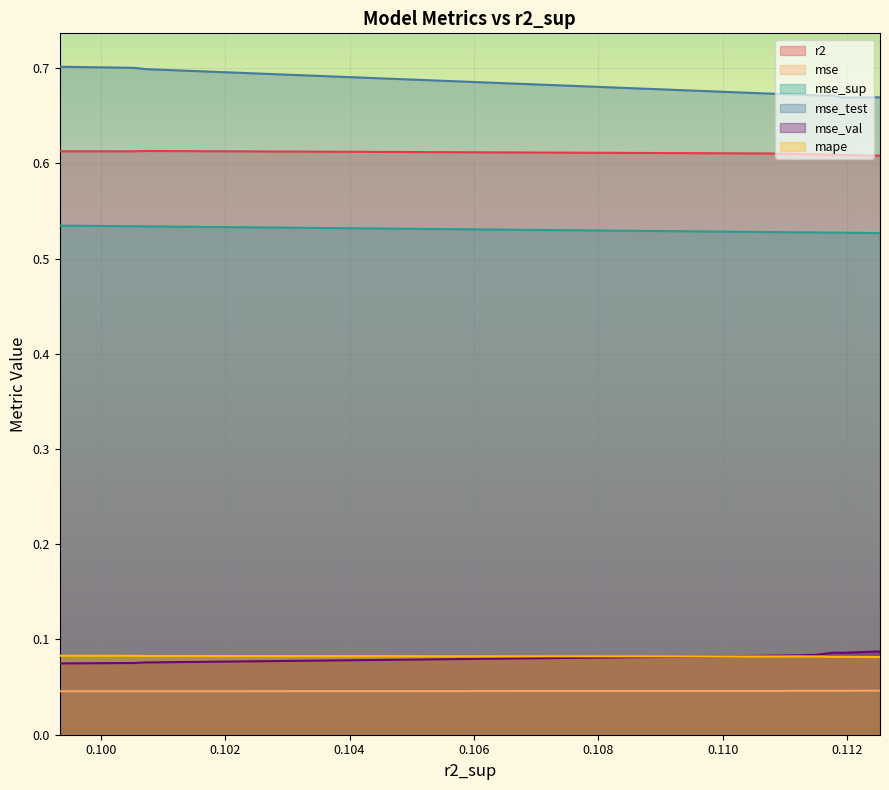

True or false: mse has a value of 0.0 at model_3_31_0.

False